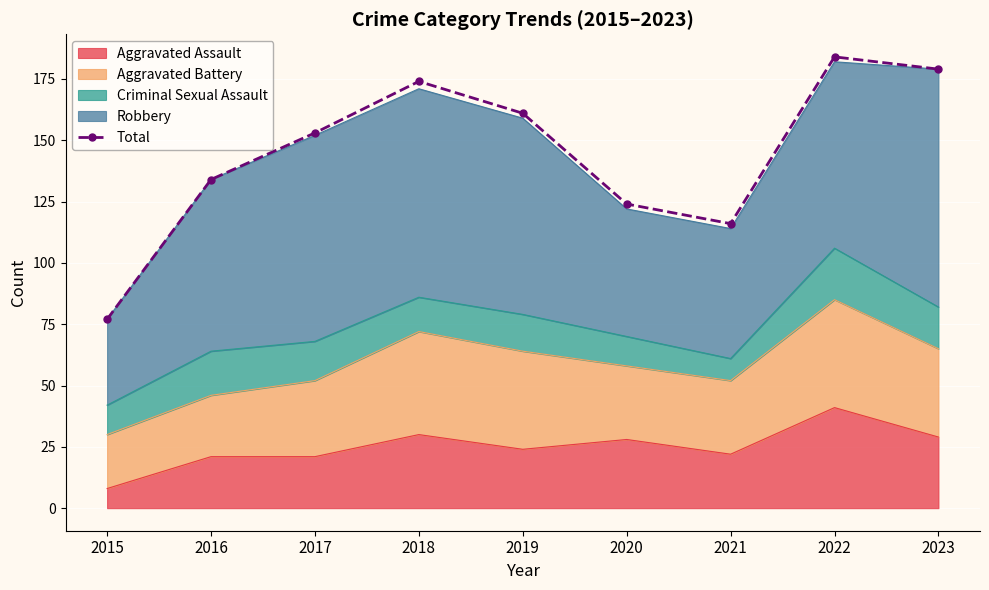

List the labels in order of value, largest first.

2022, 2023, 2018, 2019, 2017, 2016, 2020, 2021, 2015